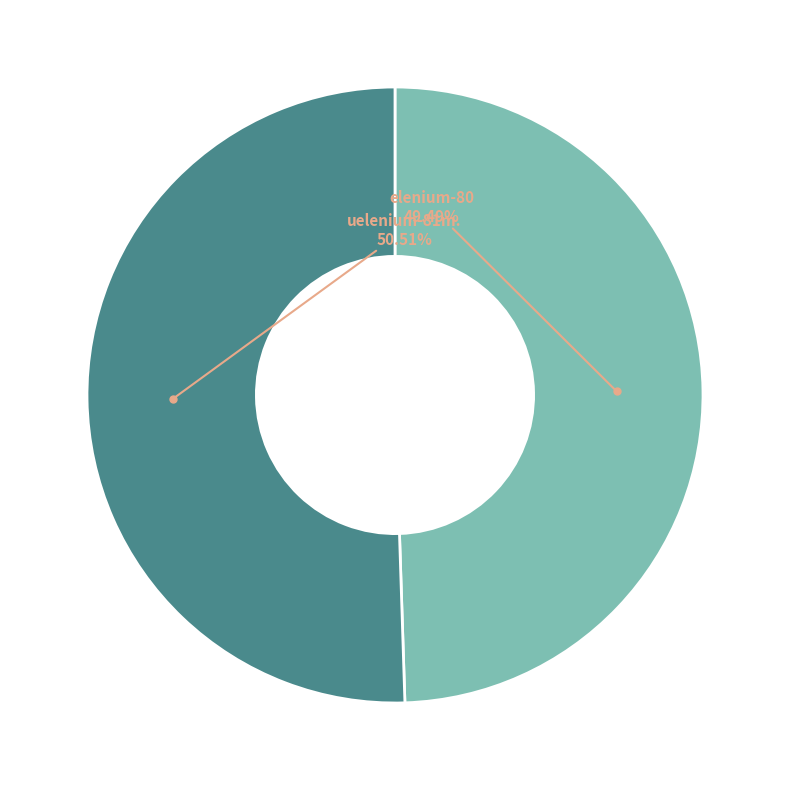

Does any single category account for the majority?

Yes